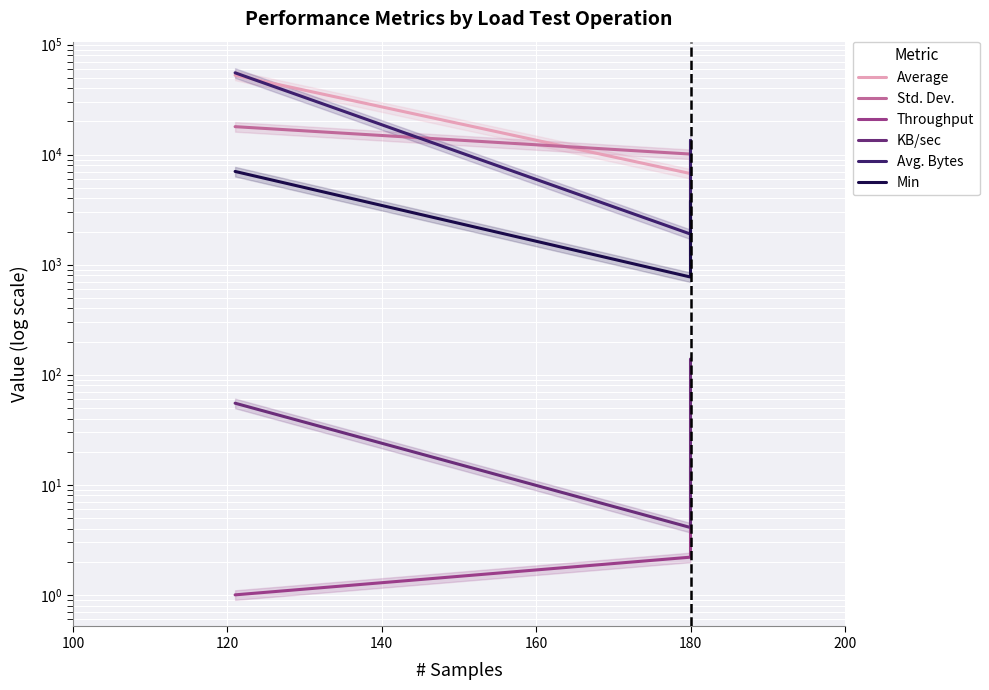

Between 160 and 100, which is larger?

160